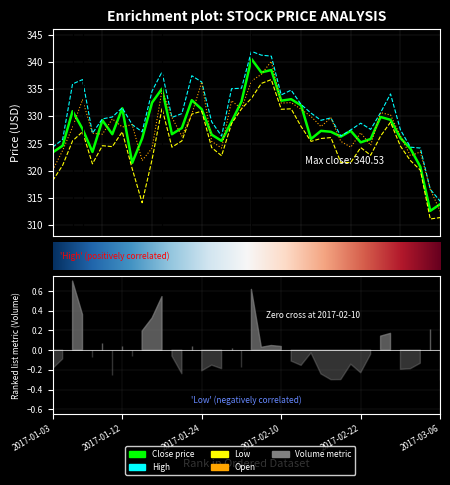

Which has a higher value, 2017-01-18 or 2017-02-20?

2017-01-18